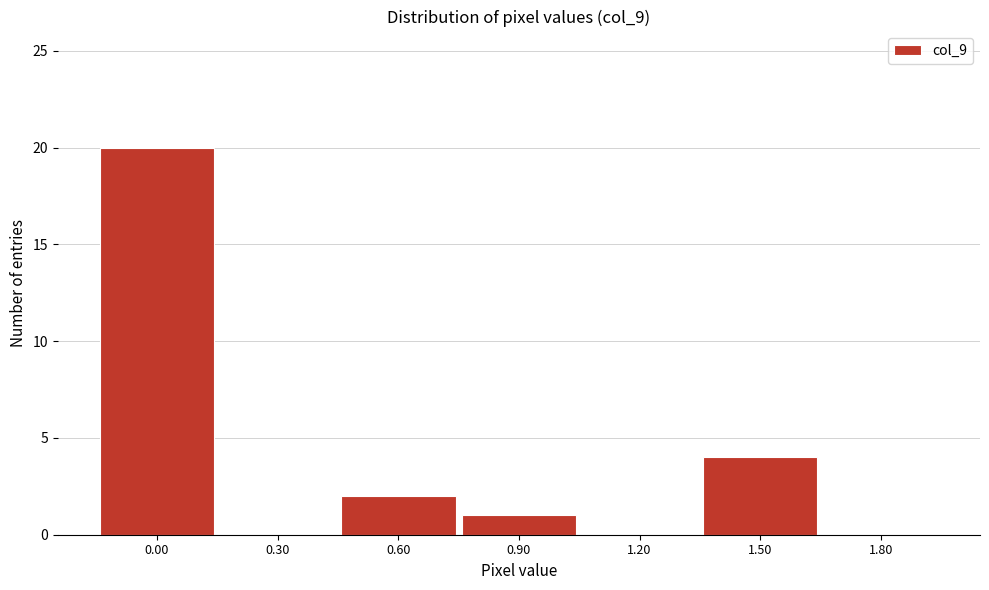

Reading right to left, extract all data points from this chart.

1.80=0	1.50=4	1.20=0	0.90=1	0.60=2	0.30=0	0.00=20